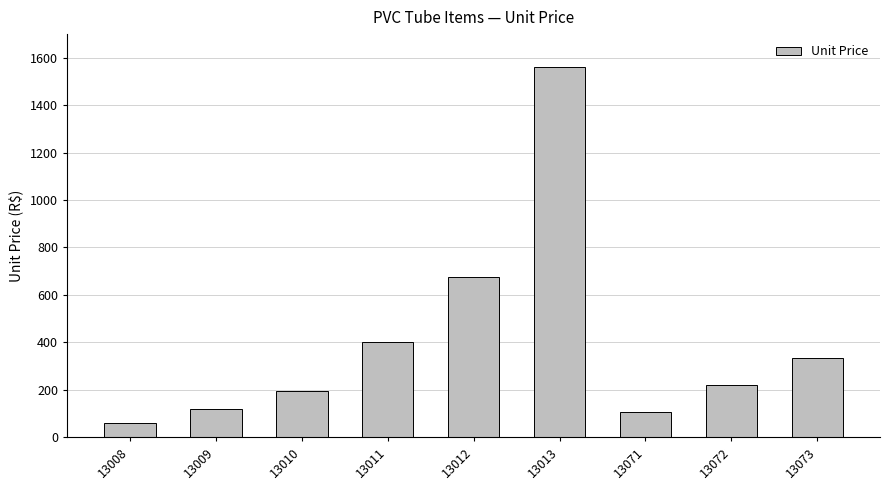

Which has a higher value, 13008 or 13011?

13011